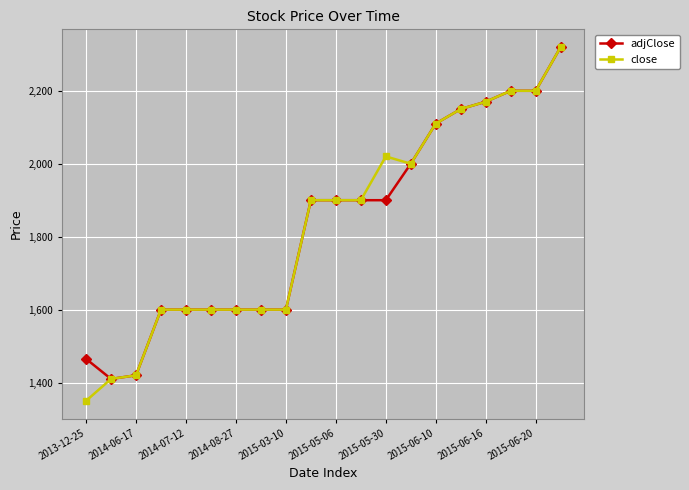

What is the highest value of the close series?

2320